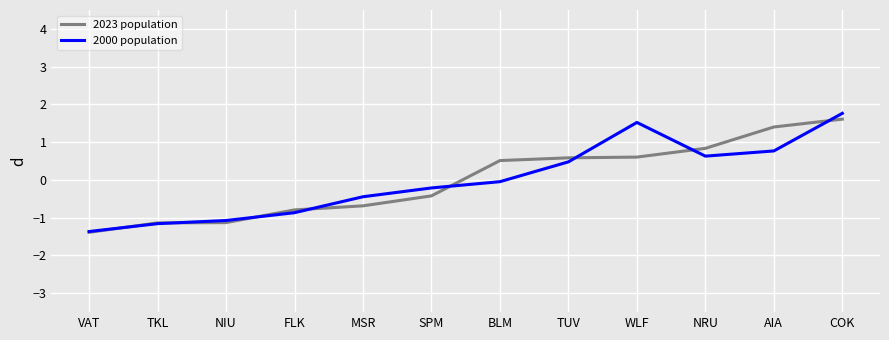

What is the difference between the 2000 population values at SPM and TUV?

0.7